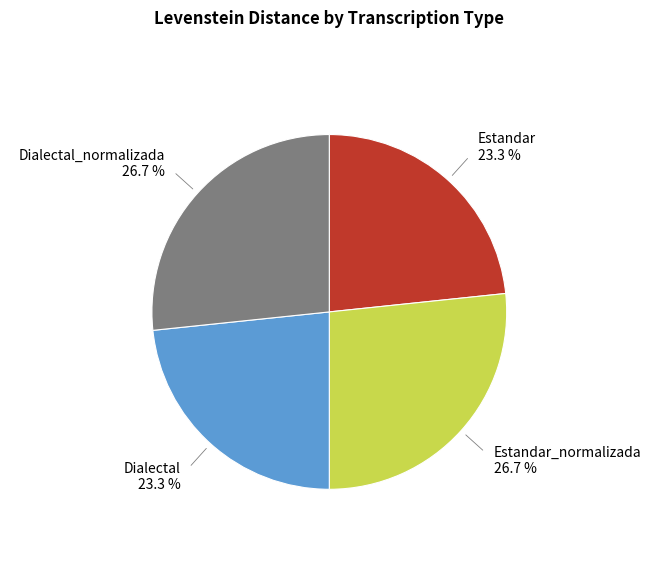

Is there a majority slice in this chart?

No